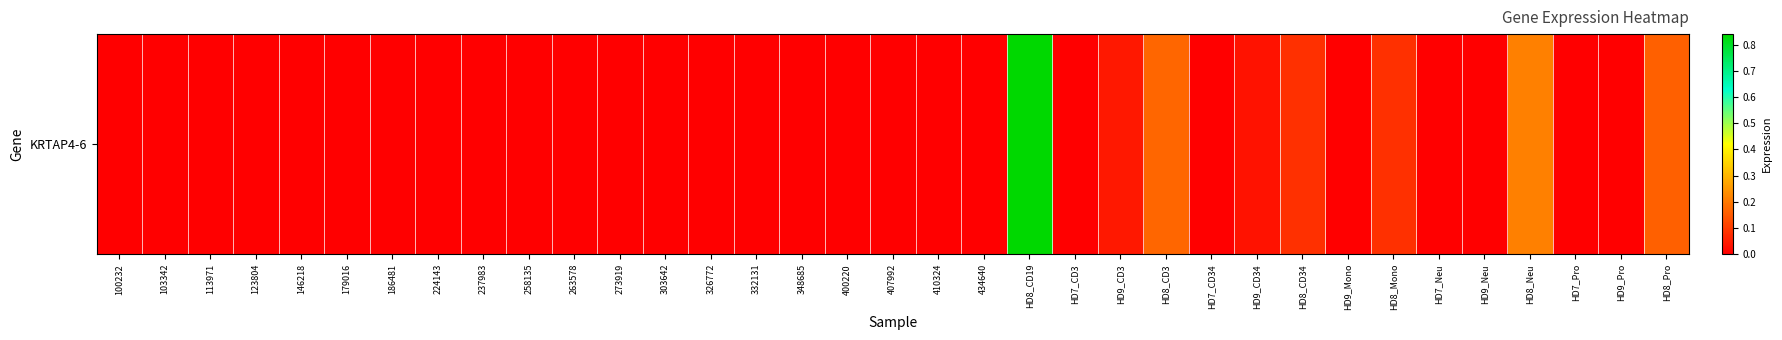

What is the approximate value at HD8_CD19?

0.8